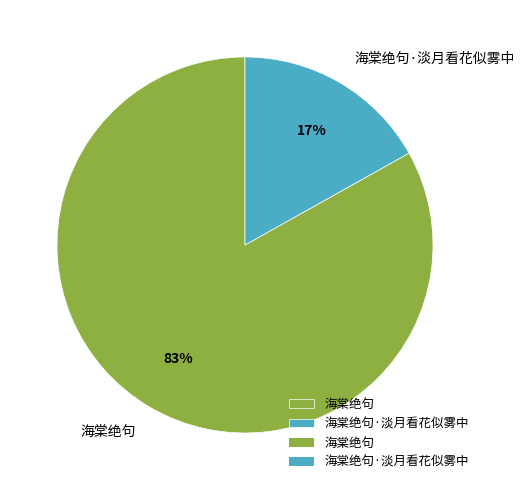

Approximately how many times larger is the value at 海棠绝句 compared to 海棠绝句·淡月看花似雾中?

4.9